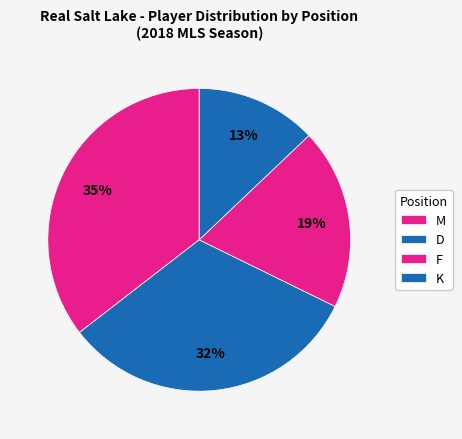

The D slice represents 28% of the pie. True or false?

False